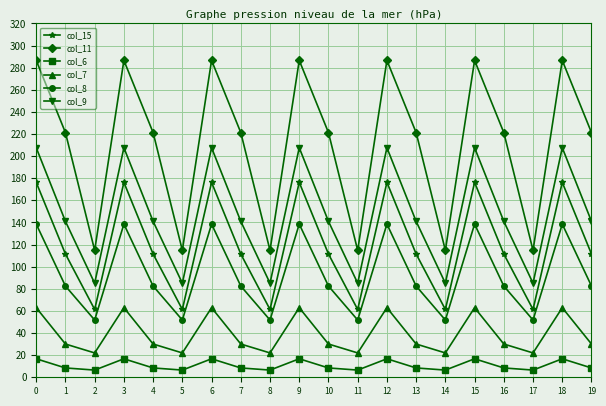

Rank the series by their maximum value, from lowest to highest.

col_6, col_7, col_8, col_15, col_9, col_11